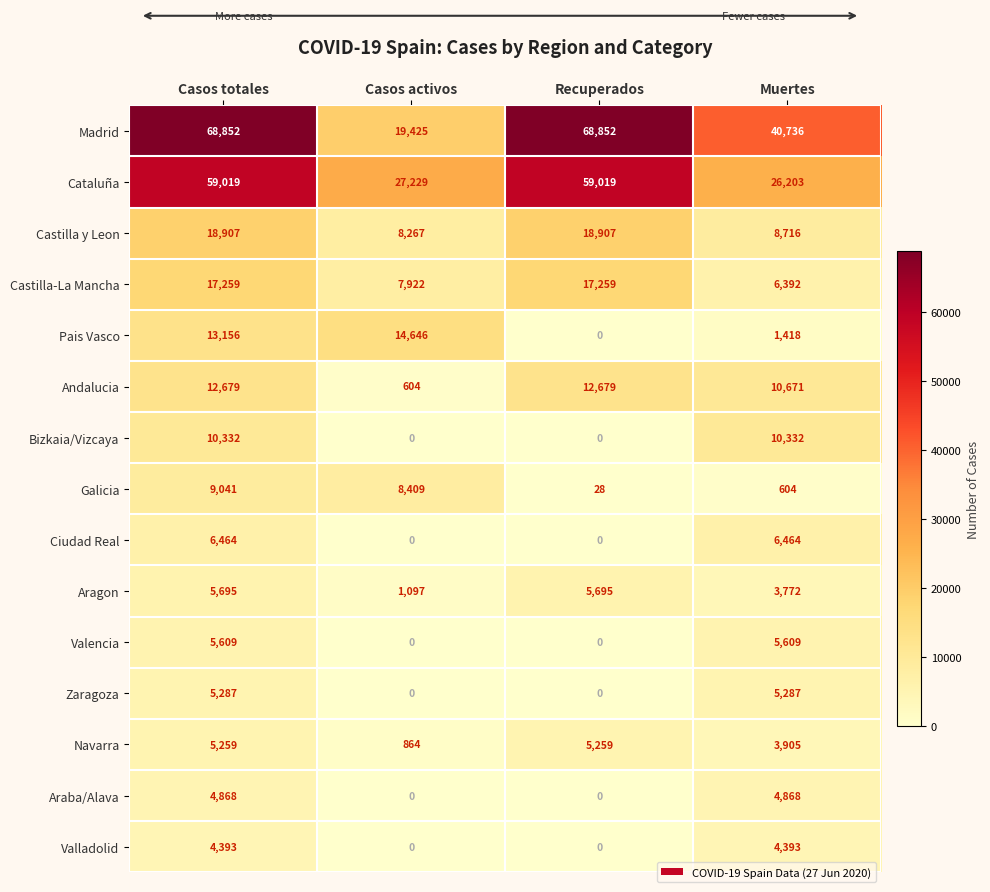

What is the spread (max minus min) of values at Casos totales?

64459